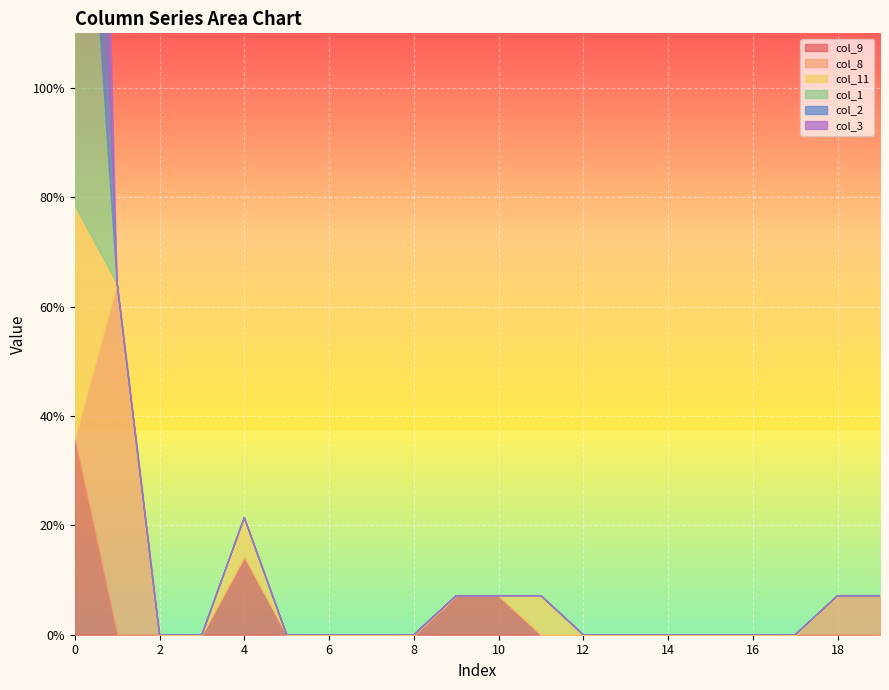

True or false: col_11 and col_8 intersect in this chart.

True